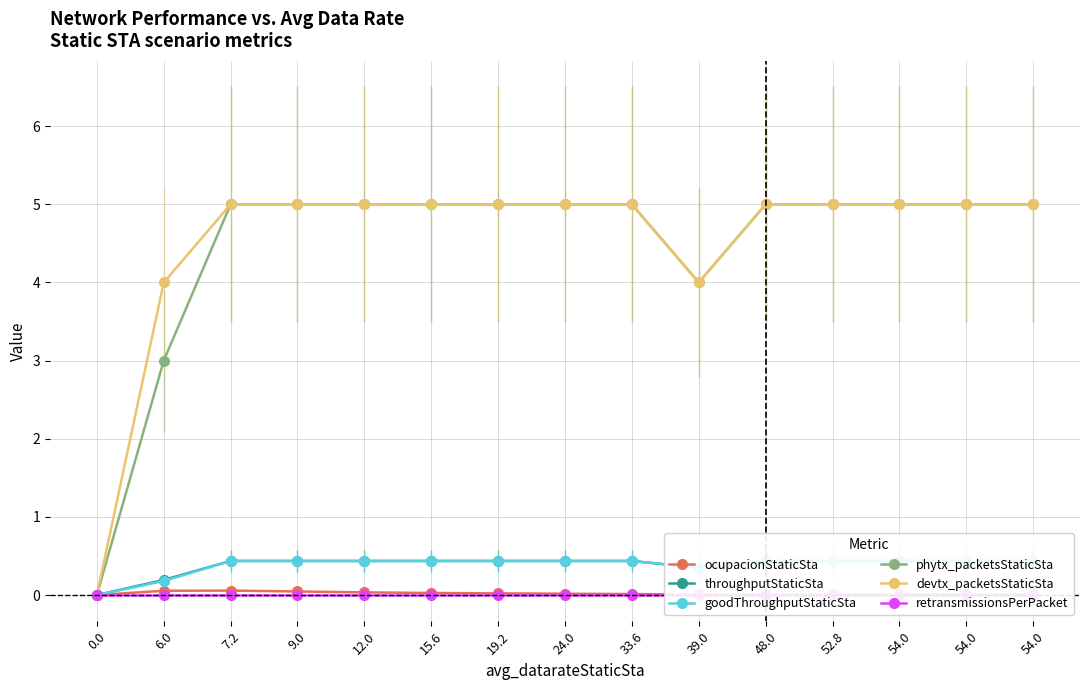

List the labels in order of throughputStaticSta value, smallest first.

0.0, 6.0, 39.0, 7.2, 9.0, 12.0, 15.6, 19.2, 24.0, 33.6, 48.0, 52.8, 54.0, 54.0, 54.0